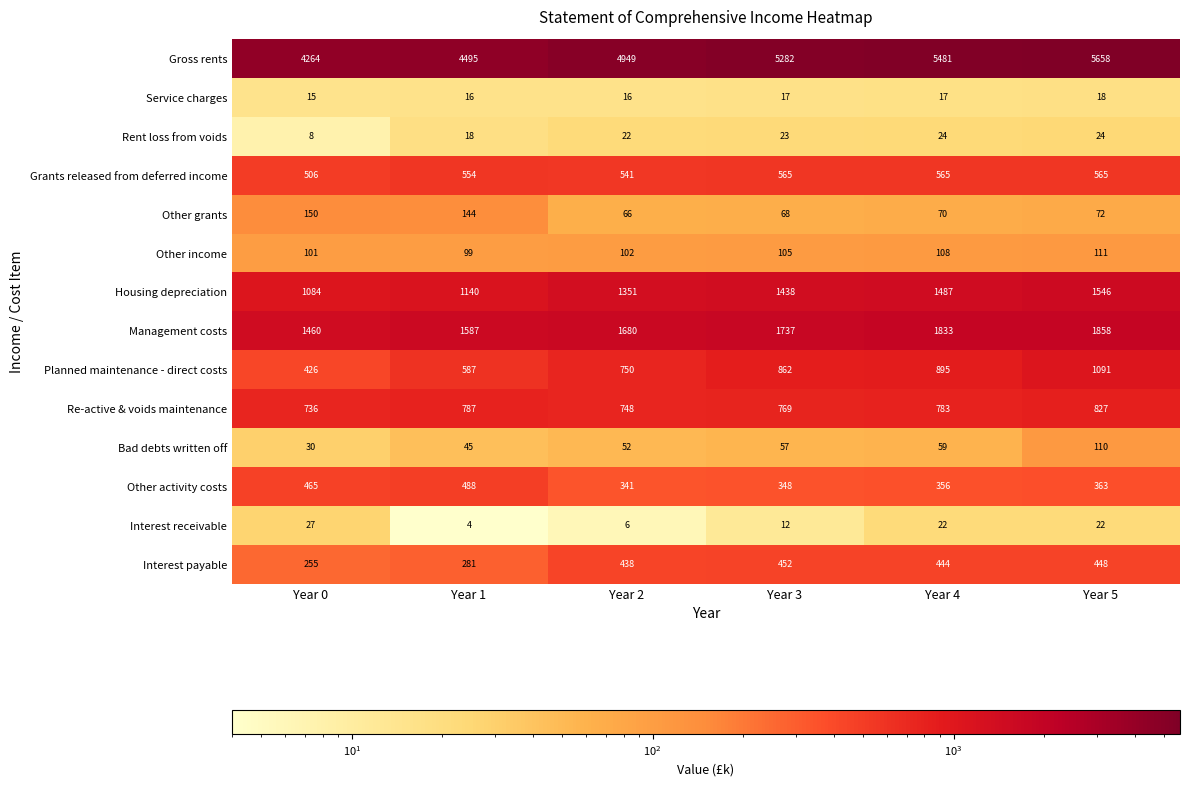

Is it true that Rent loss from voids equals 23 at Year 3?

True